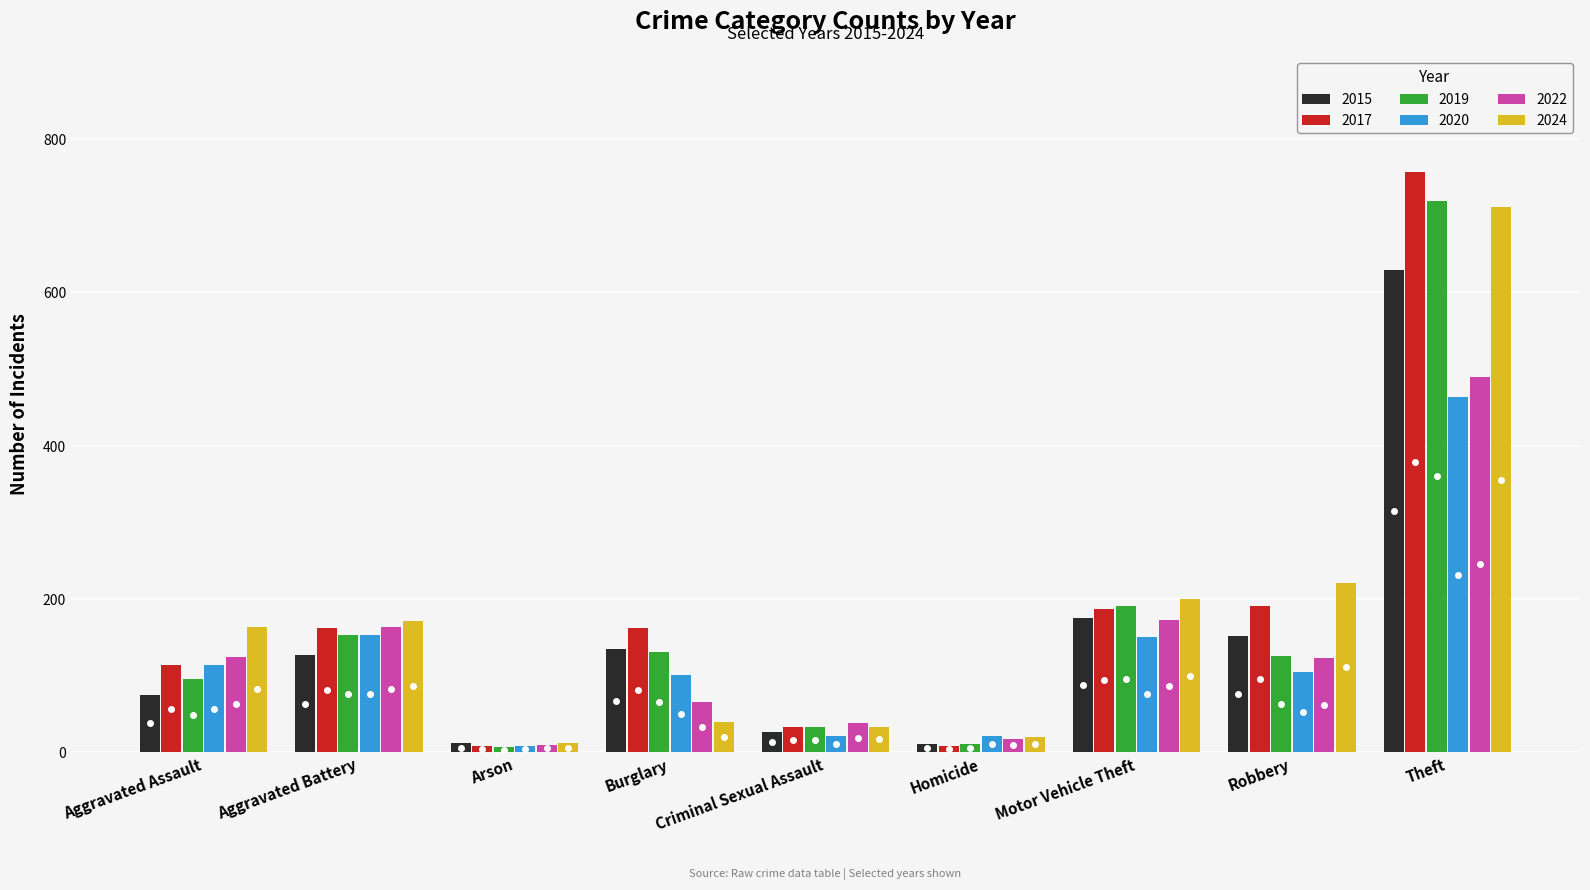

At which label is 2015 closest to 319?

Motor Vehicle Theft